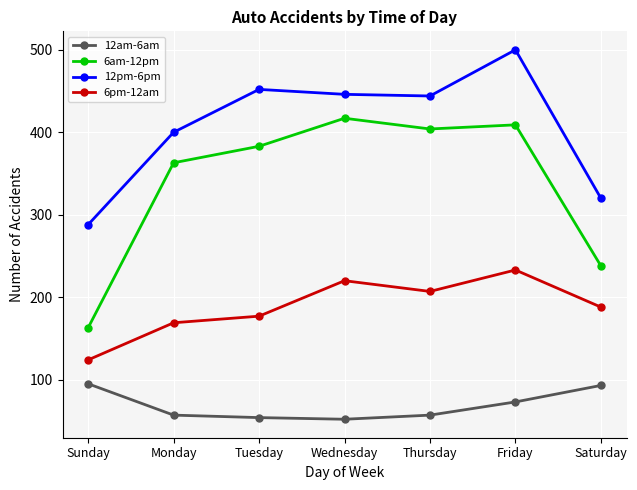

Which series changed the most between Monday and Thursday?

12pm-6pm